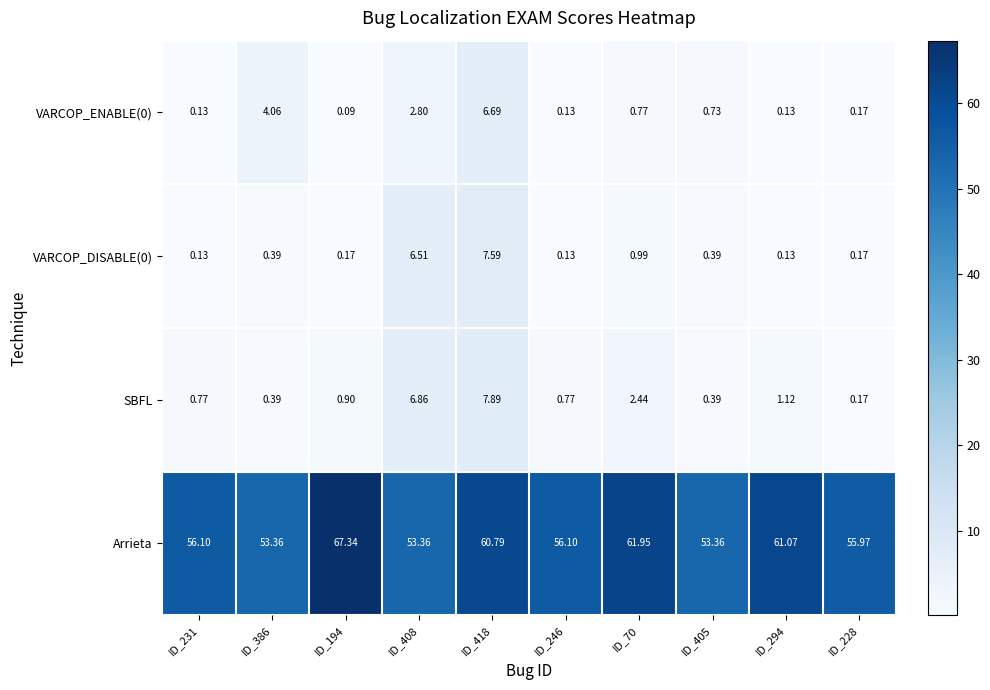

Which series has the largest range (max minus min)?

Arrieta